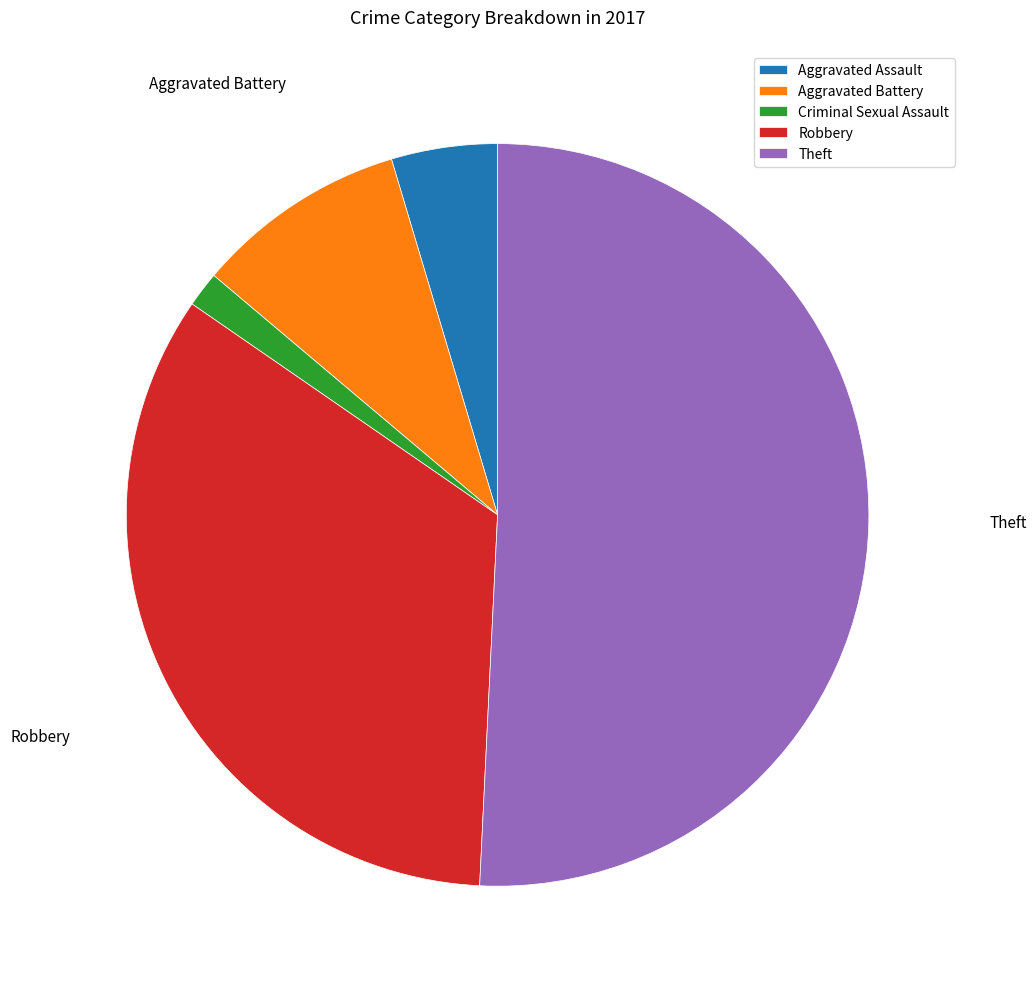

Count the number of slices in the pie.

5